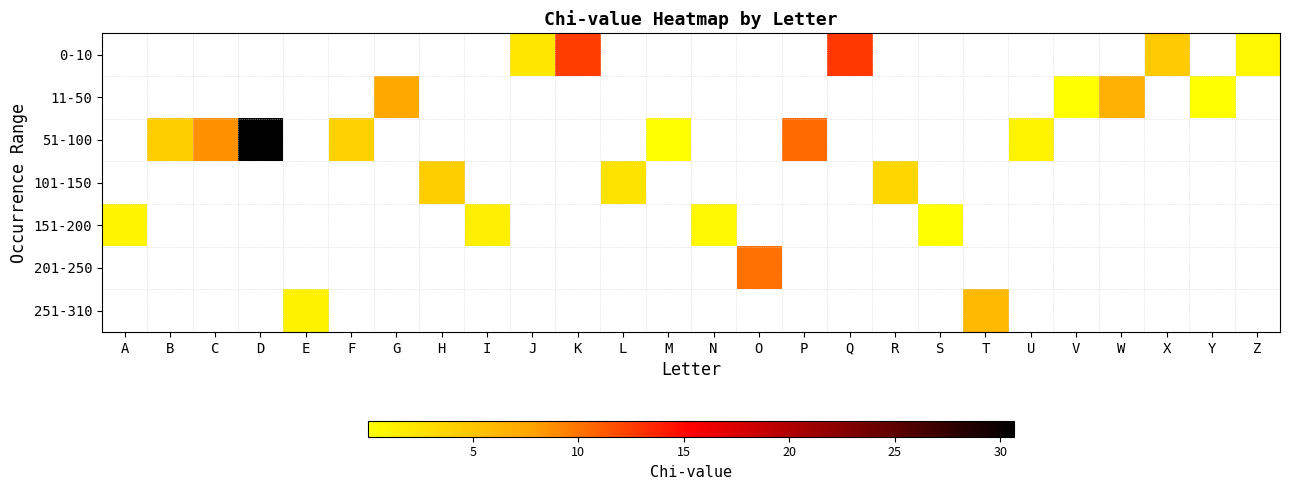

Count the number of categories in the chart.

26